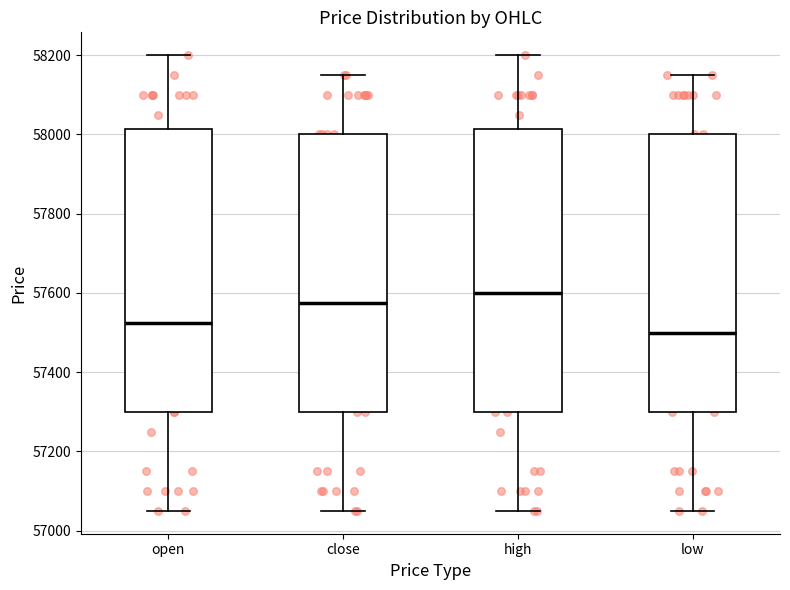

Reading left to right, transcribe this box plot: for each box, give where its median line is, the range the box spans, and where its two whiskers end, as read against the y-axis. The values are not printed on the chart, so give them approximately, as read against the axis.

open: median 57520, box 57300 to 58020, whiskers 57060 to 58200
close: median 57580, box 57300 to 58000, whiskers 57060 to 58160
high: median 57600, box 57300 to 58020, whiskers 57060 to 58200
low: median 57500, box 57300 to 58000, whiskers 57060 to 58160